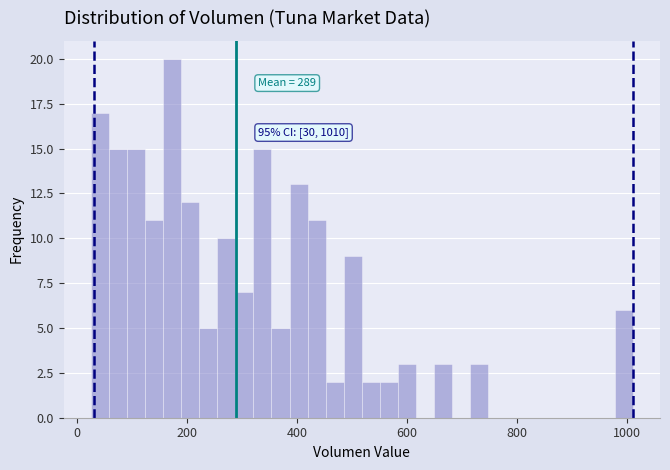

Around what value on the x-axis is the tallest bar? Give the approximate position of its centre, as read against the axis.

180